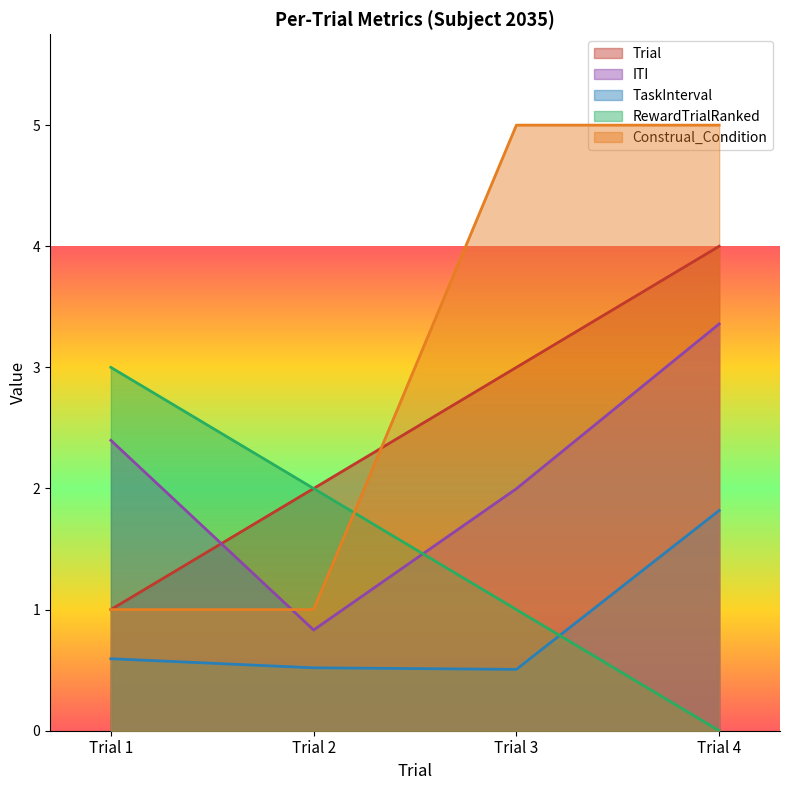

At which category is the sum across all series the highest?

Trial 4